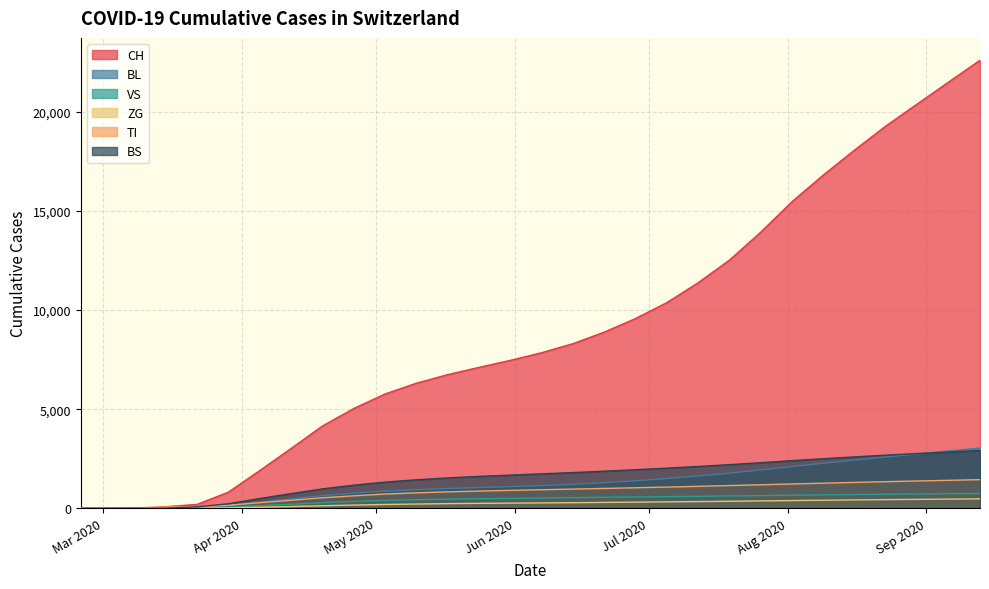

How many values in the BL series are below 1147?

15